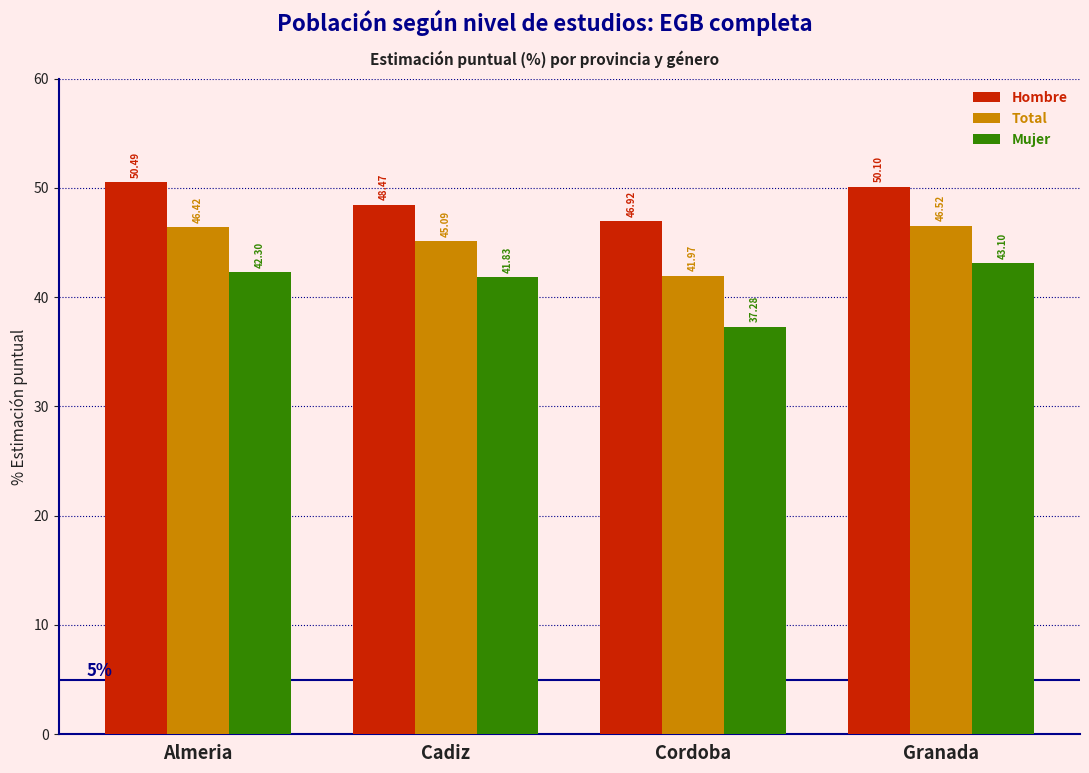

What is the difference between the second highest and second lowest values in the Mujer series?

0.5